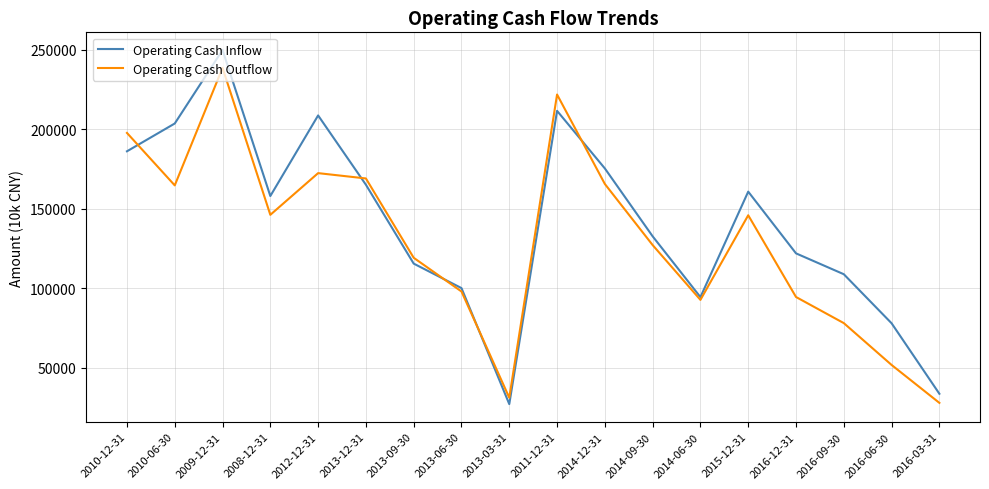

What is the spread (max minus min) of values at 2009-12-31?

11226